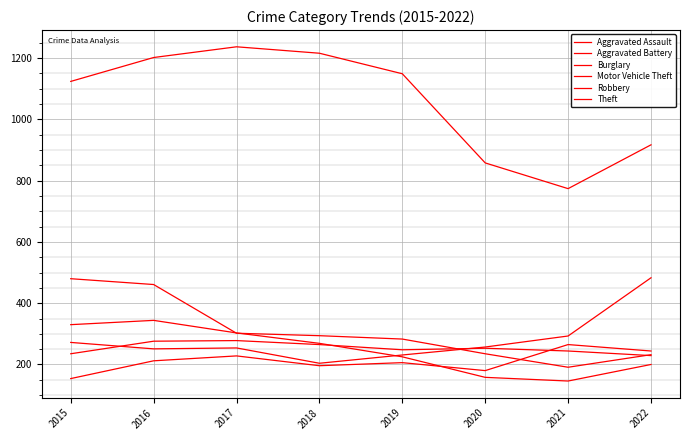

Which has a higher value, 2016 or 2015?

2016